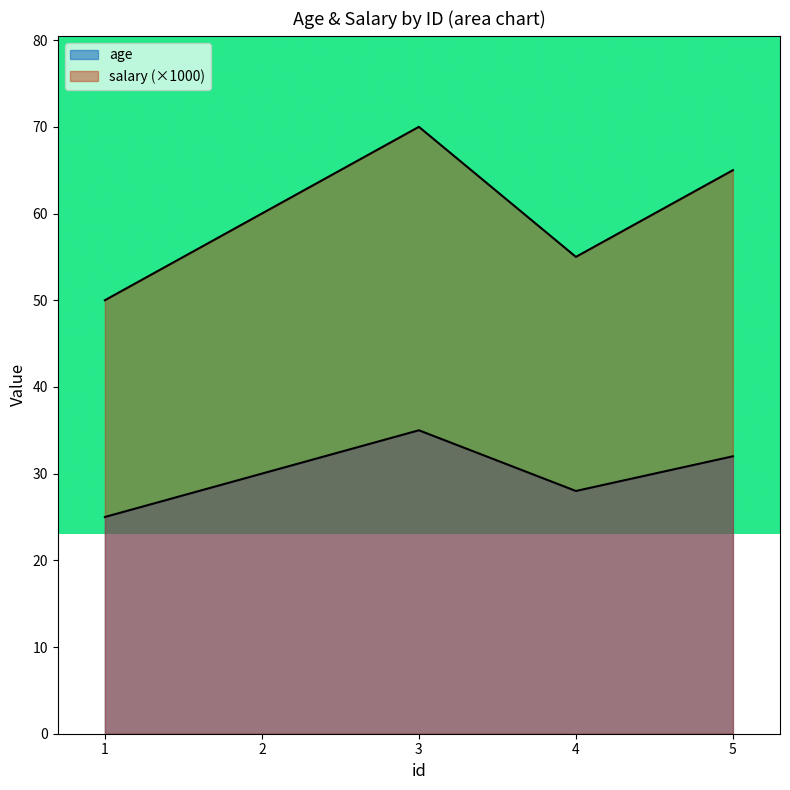

What is the lowest value of the age series?

25